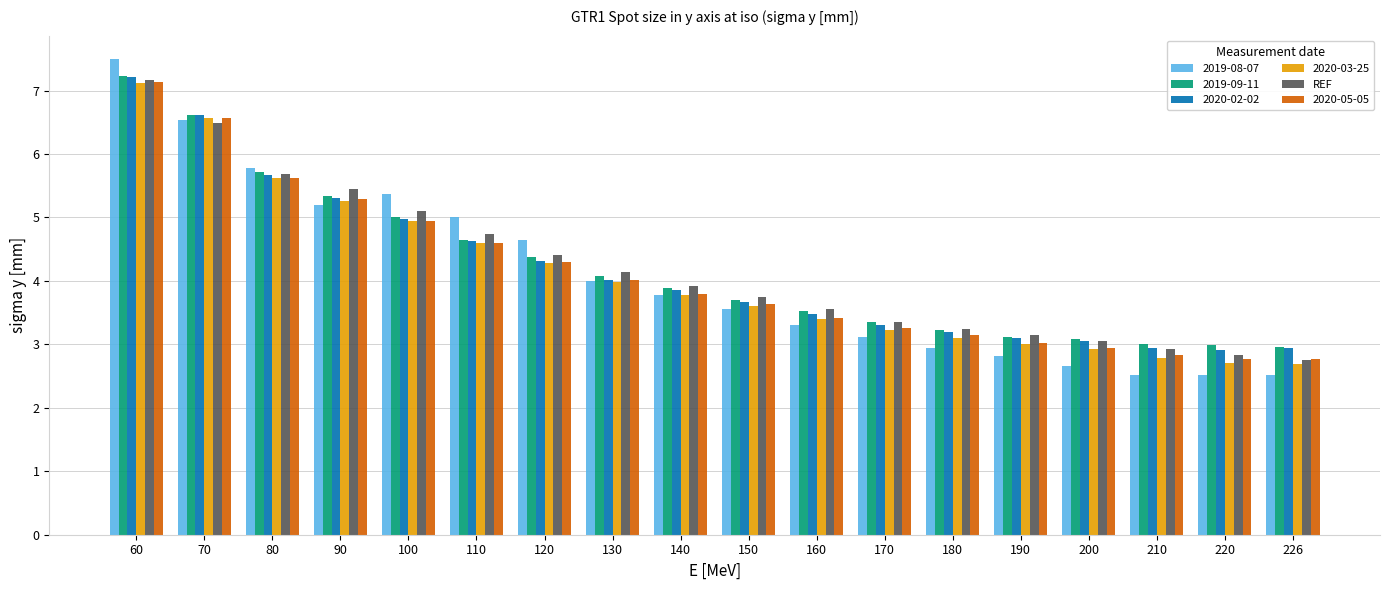

Which series has the widest spread of values?

2019-08-07